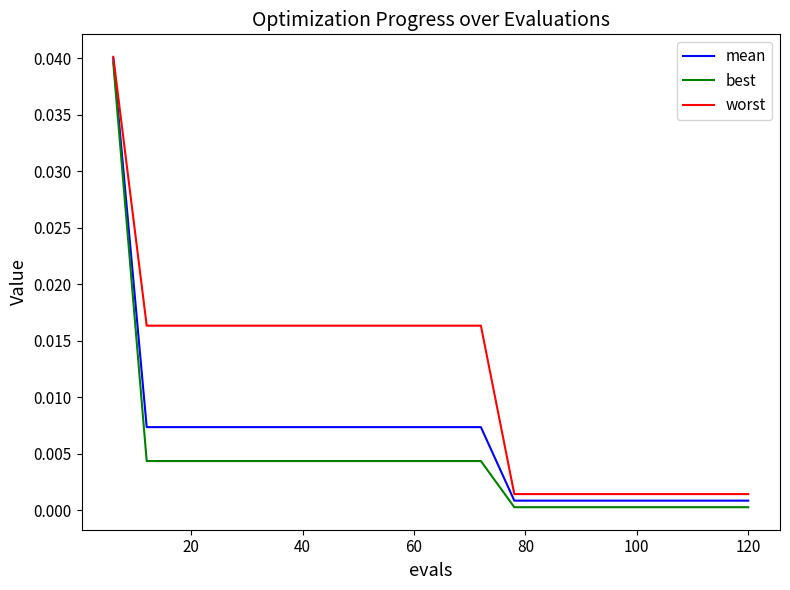

Rank the series by their average value, from highest to lowest.

worst, mean, best